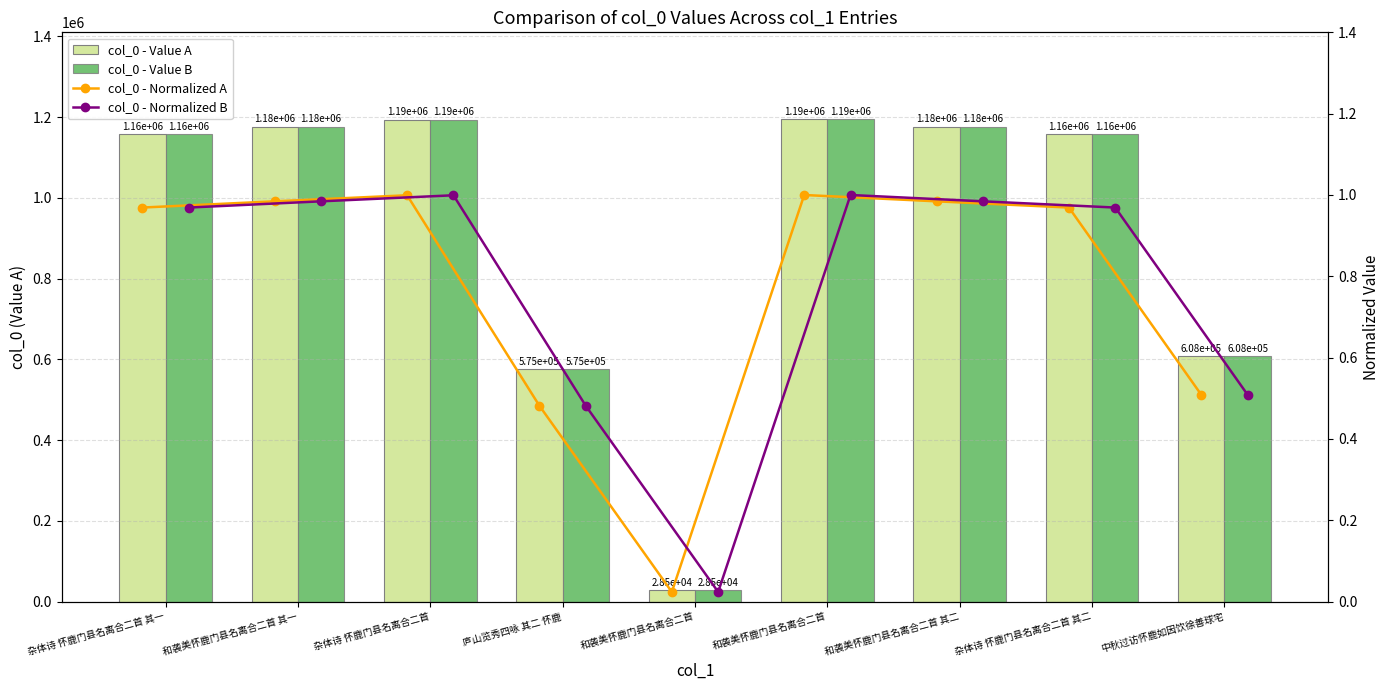

List the labels in order of col_0 - Normalized B value, largest first.

和袭美怀鹿门县名离合二首, 杂体诗 怀鹿门县名离合二首, 和袭美怀鹿门县名离合二首 其二, 和袭美怀鹿门县名离合二首 其一, 杂体诗 怀鹿门县名离合二首 其二, 杂体诗 怀鹿门县名离合二首 其一, 中秋过访怀鹿如因饮徐善球宅, 庐山览秀四咏 其二 怀鹿, 和袭美怀鹿门县名离合二首